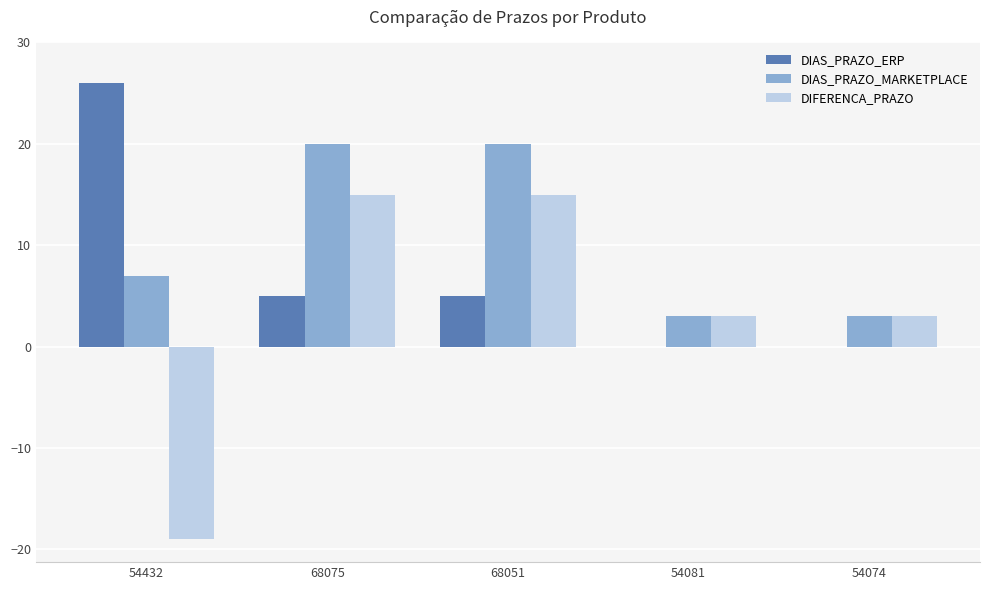

Reading left to right, list all the values displayed in this chart.

DIAS_PRAZO_ERP: 54432=26	68075=5	68051=5	54081=0	54074=0
DIAS_PRAZO_MARKETPLACE: 54432=7	68075=20	68051=20	54081=3	54074=3
DIFERENCA_PRAZO: 54432=-19	68075=15	68051=15	54081=3	54074=3